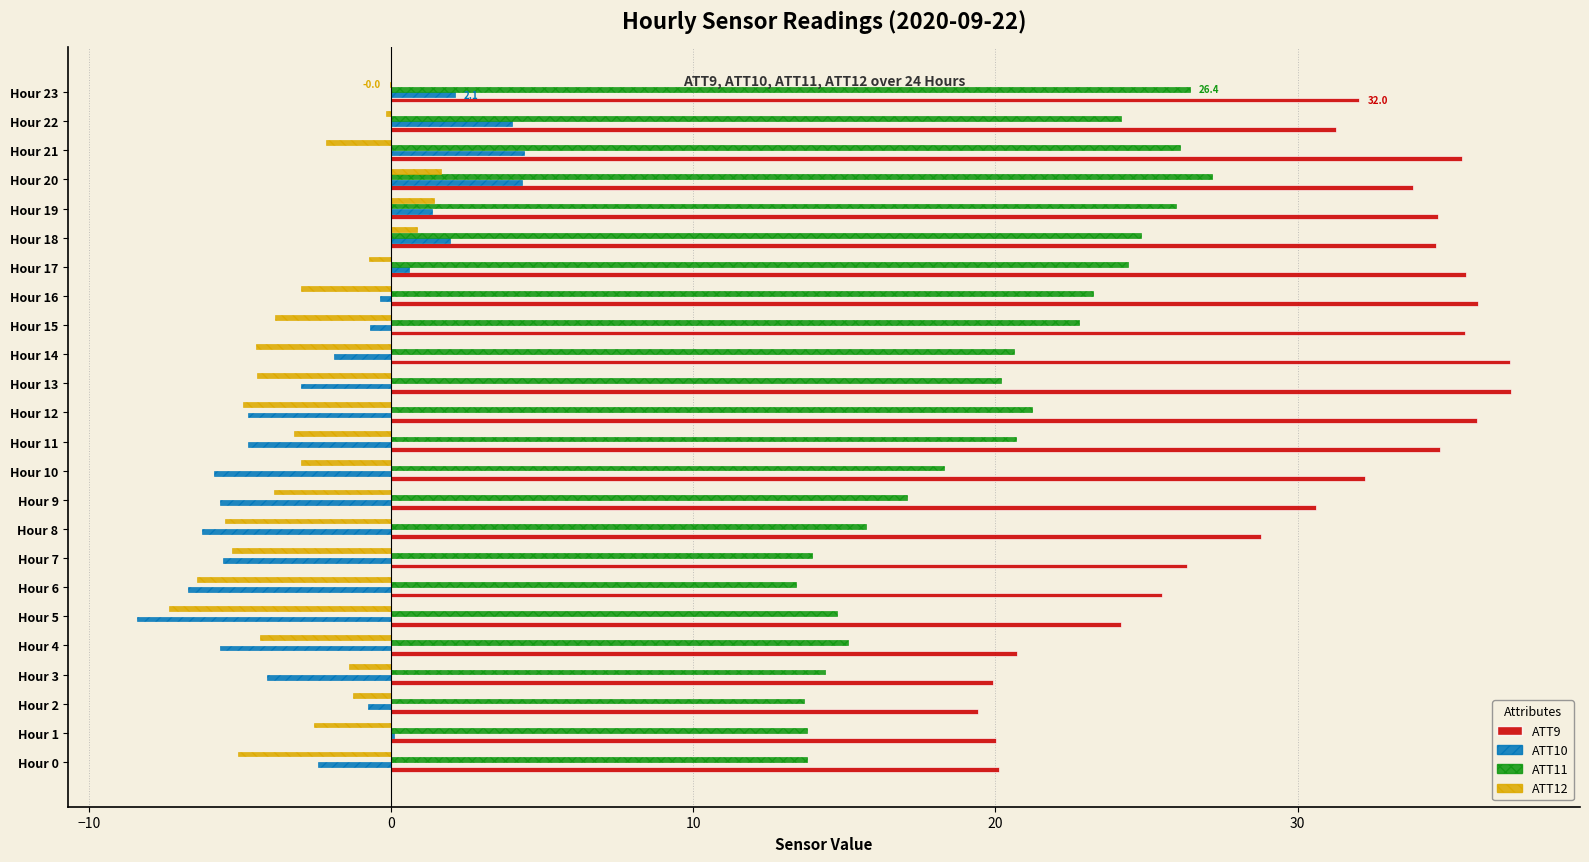

Is it true that ATT12 equals -3.8 at Hour 15?

True